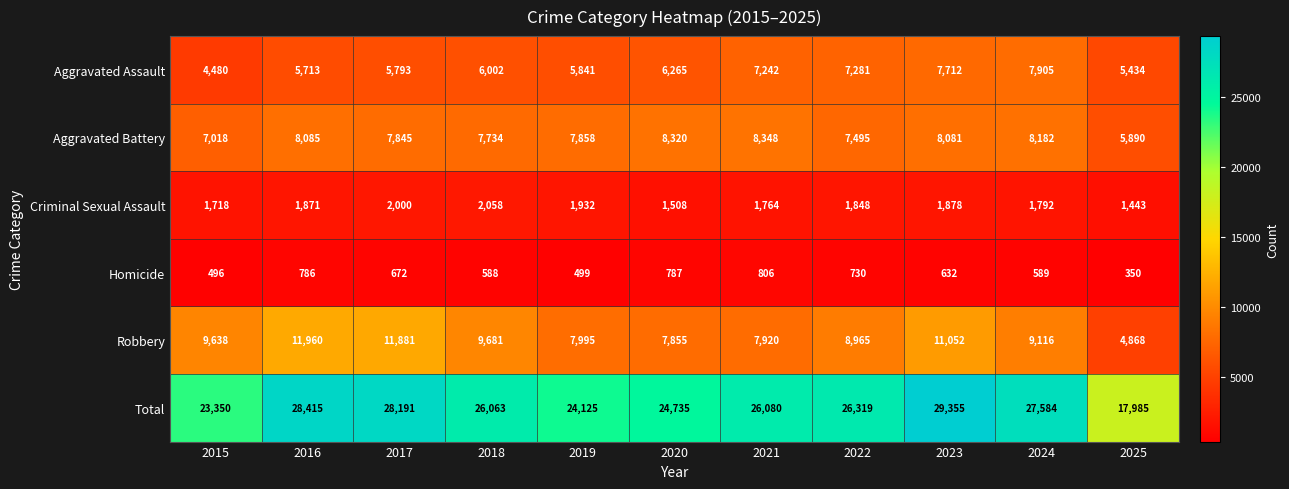

At which label does Robbery first exceed 9116?

2015